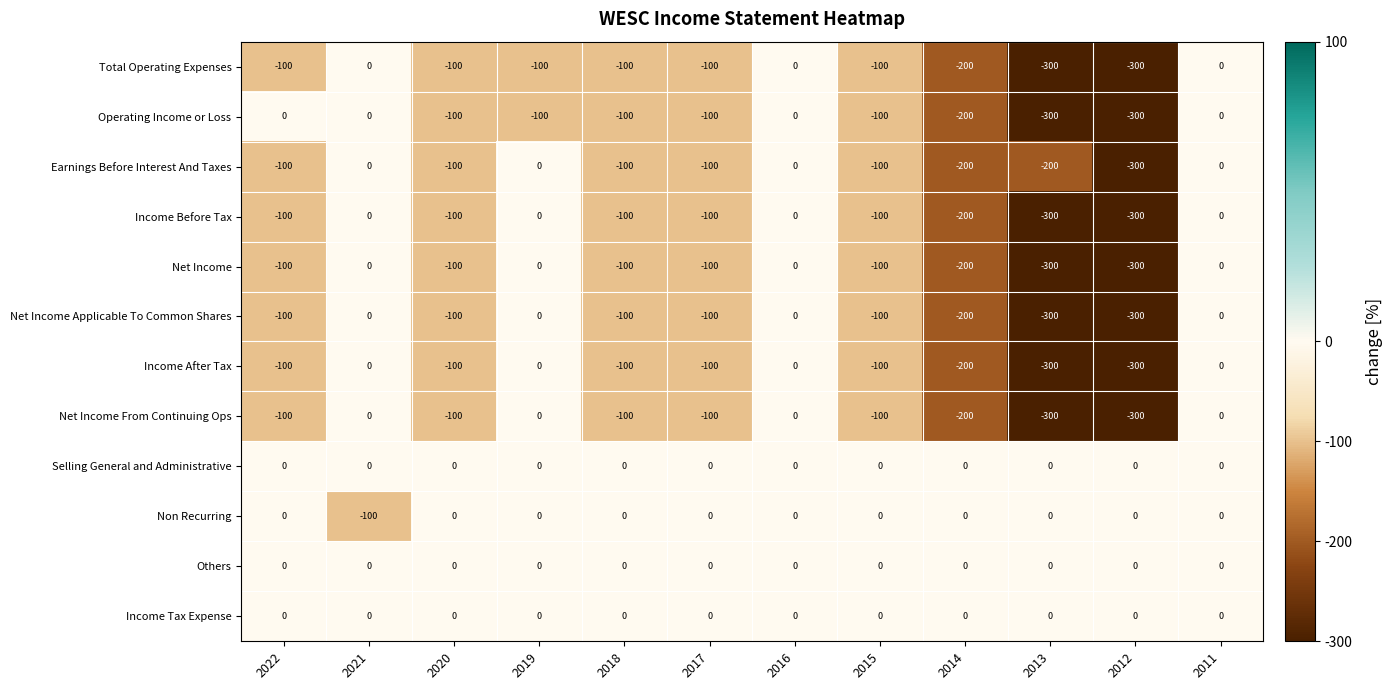

What is the difference between the highest and lowest values at 2017?

100